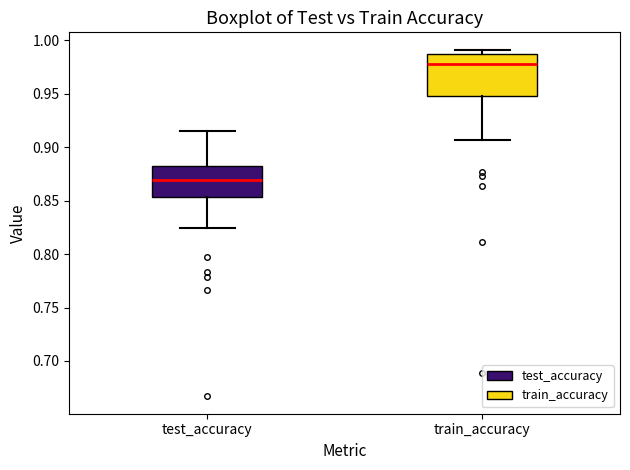

Which box's median line is the highest?

train_accuracy